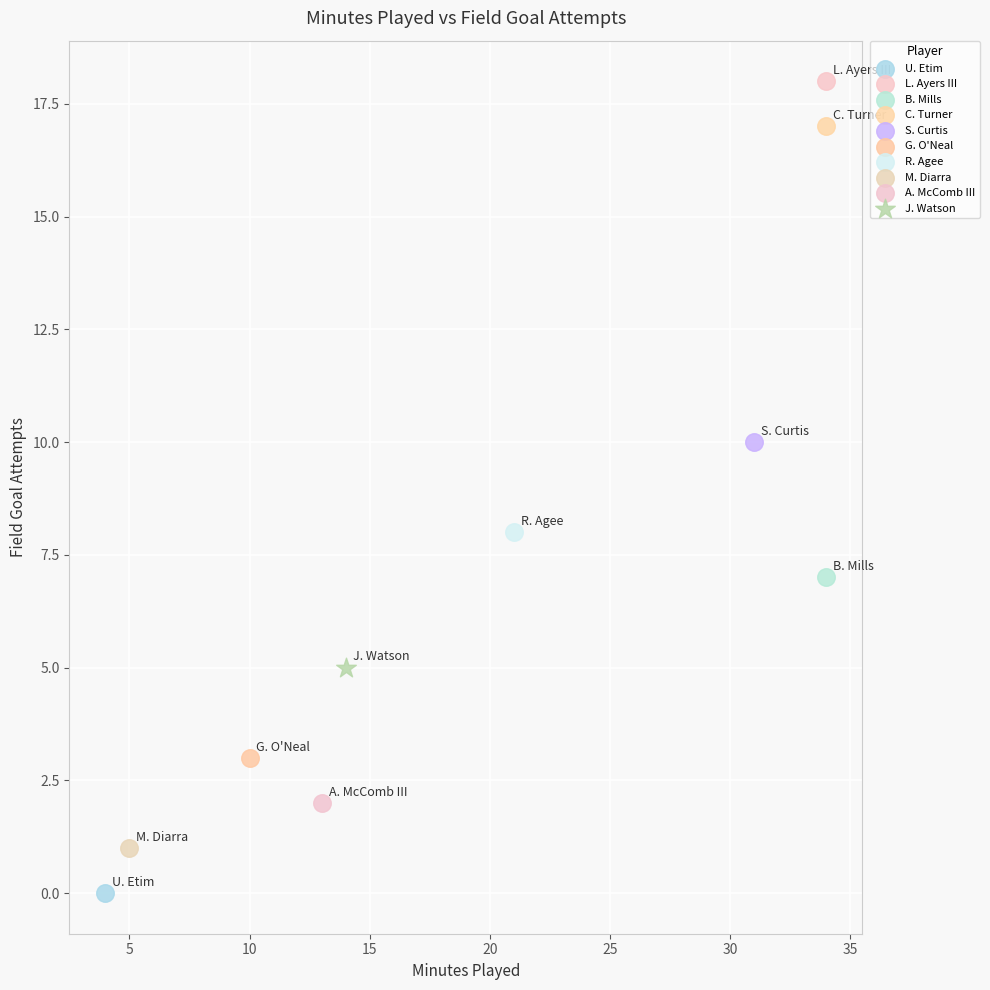

Which series reaches the maximum Y coordinate?

L. Ayers III